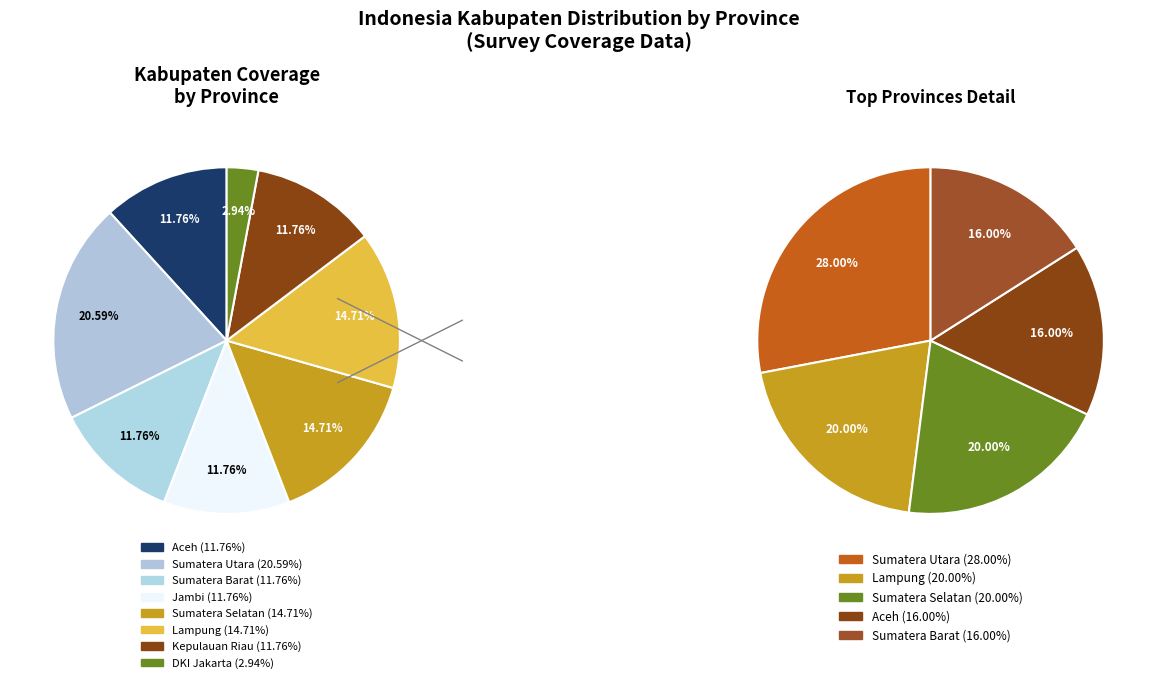

How much of the chart is everything except Sumatera Barat?

88.2%